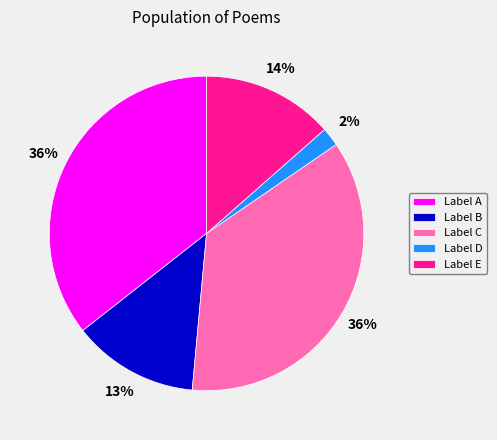

How many slices are in this pie chart?

5